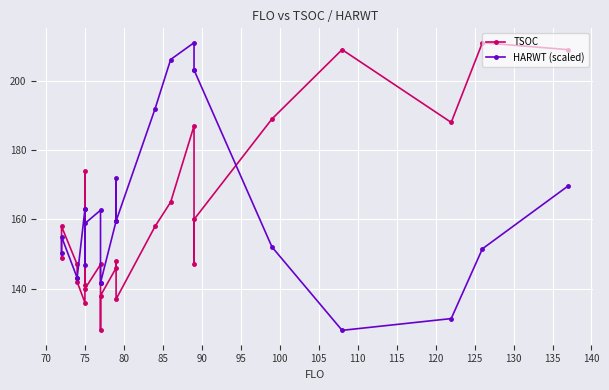

How many data points does each series have?

24